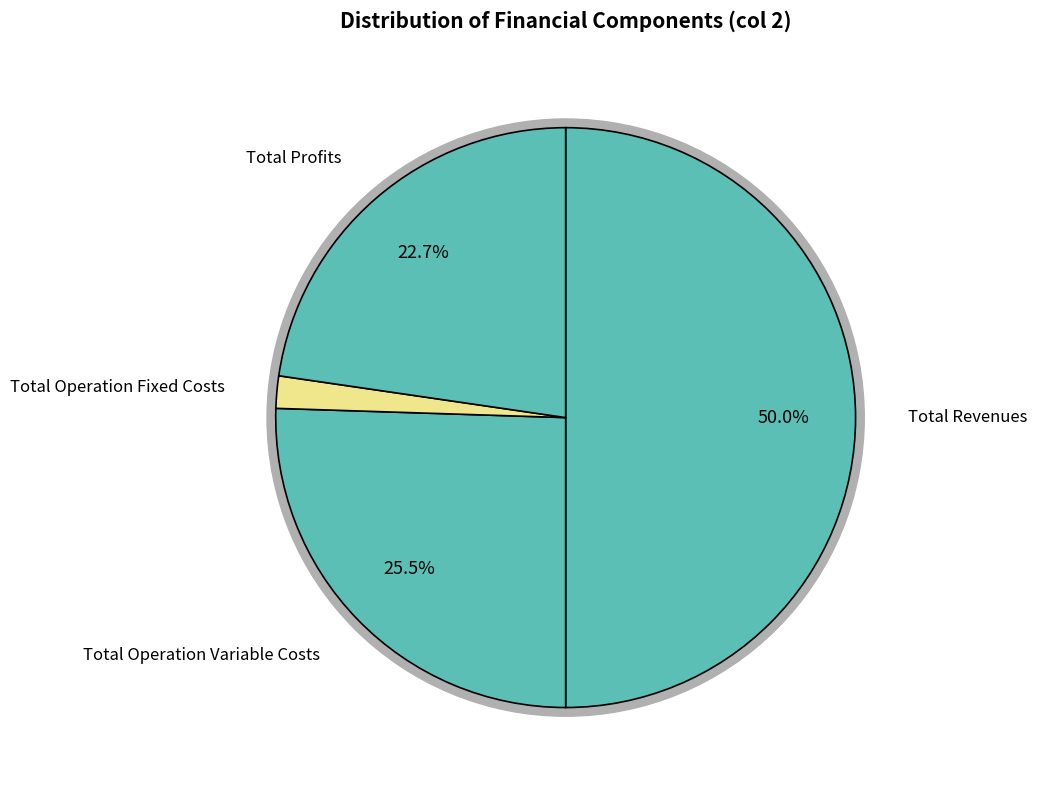

To the nearest percent, what portion does Total Revenues represent?

50%